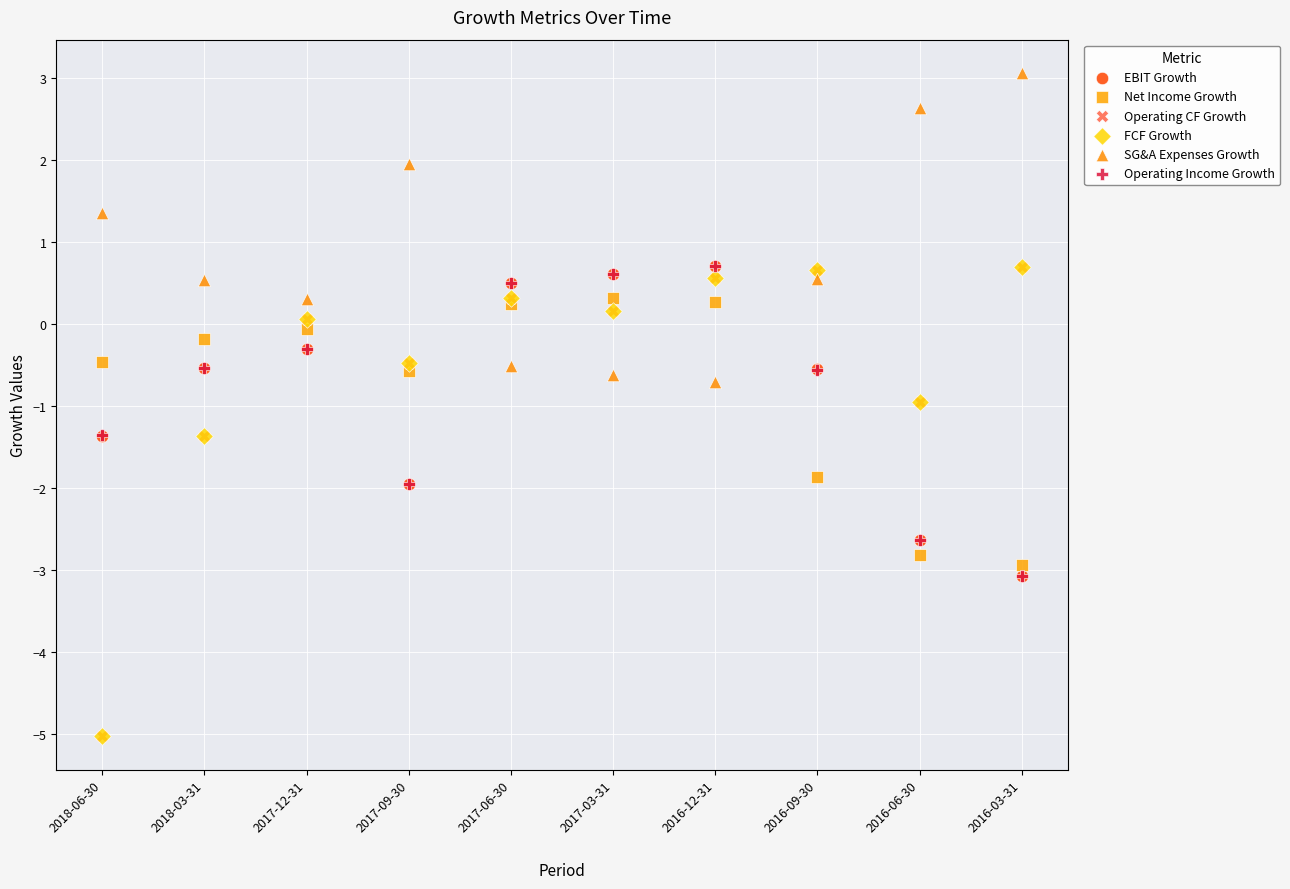

Which series contains the highest Y value?

SG&A Expenses Growth